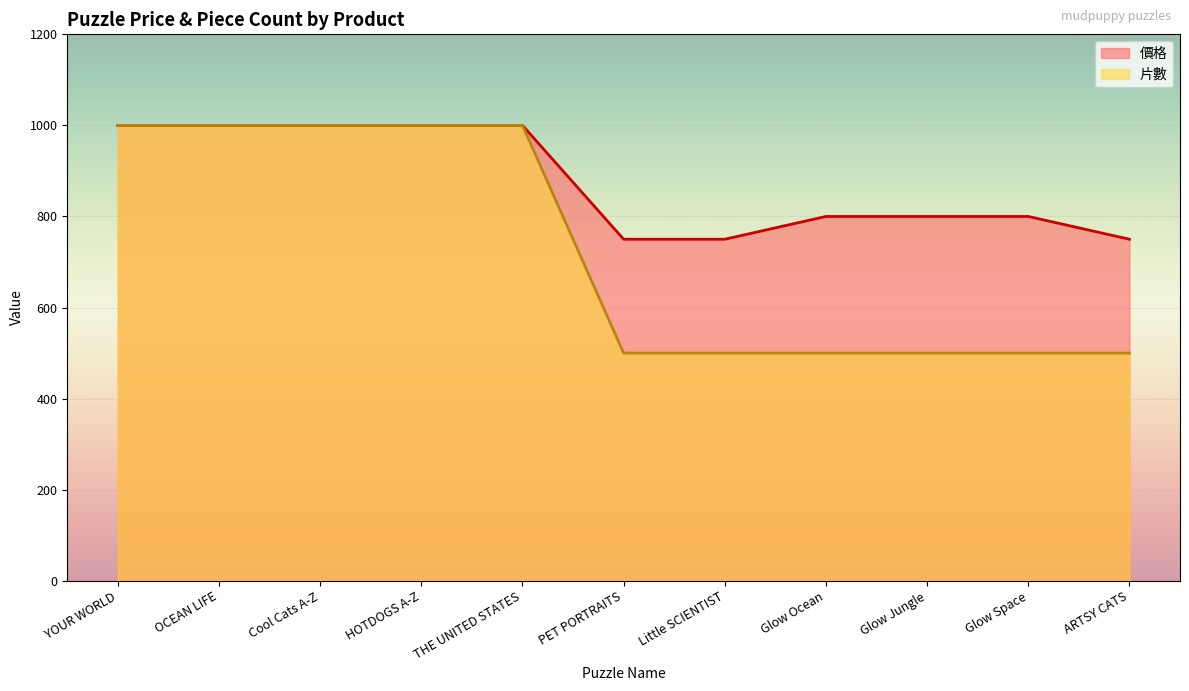

Rank the series by their maximum value, from highest to lowest.

價格, 片數